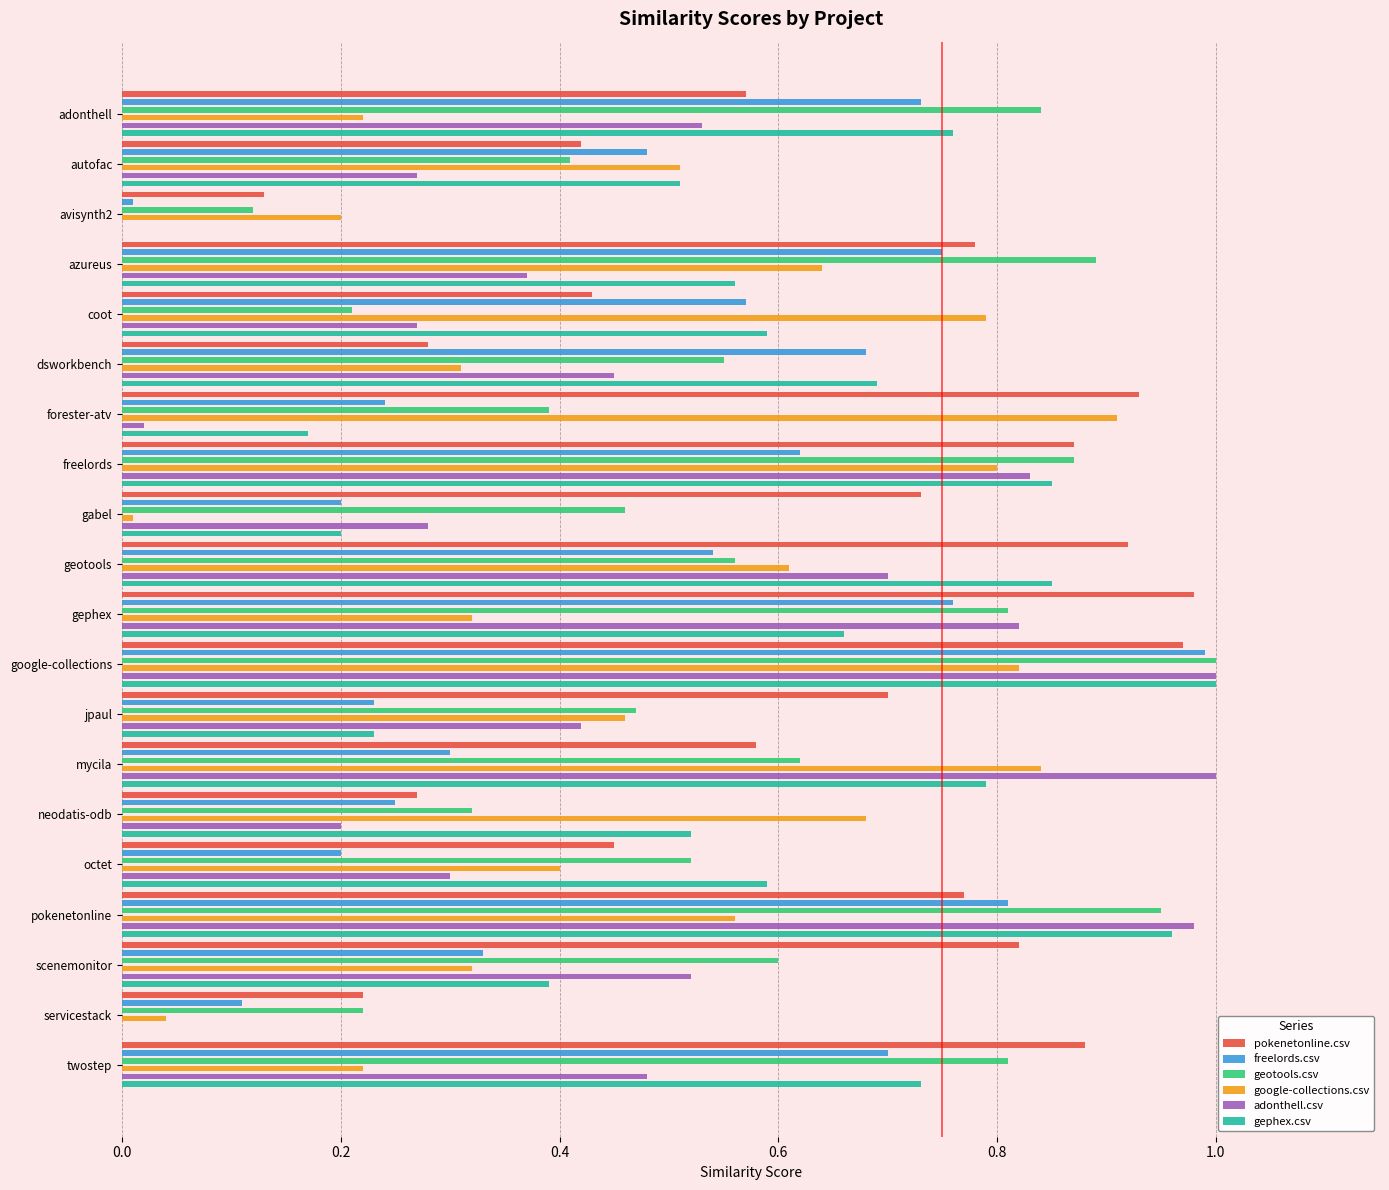

Which series has the widest spread of values?

adonthell.csv